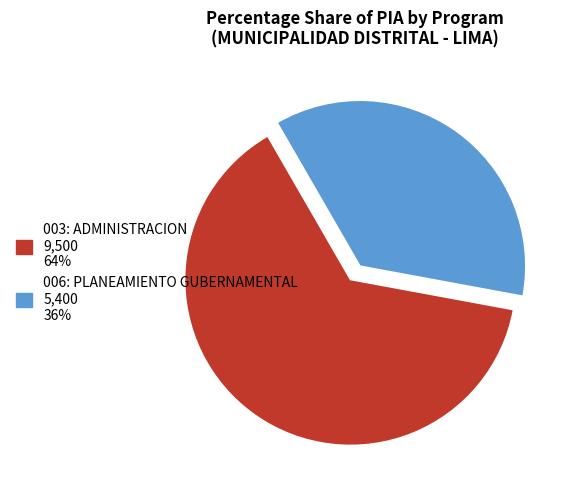

Combined, do 003: ADMINISTRACION and 006: PLANEAMIENTO GUBERNAMENTAL account for over 50%?

Yes